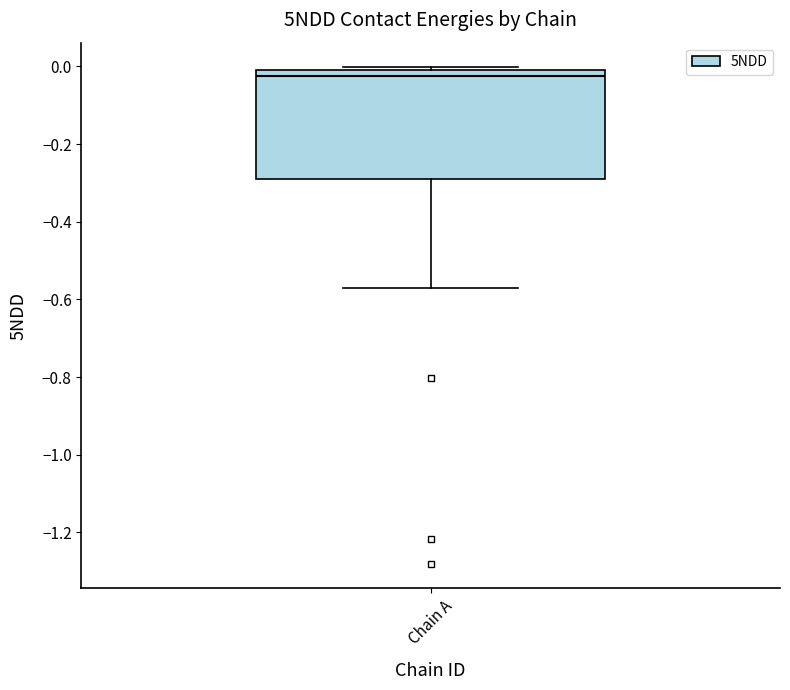

Where does the lower whisker of the box for Chain A end on the y-axis? The values are not printed on the chart, so give them approximately, as read against the axis.

-0.56